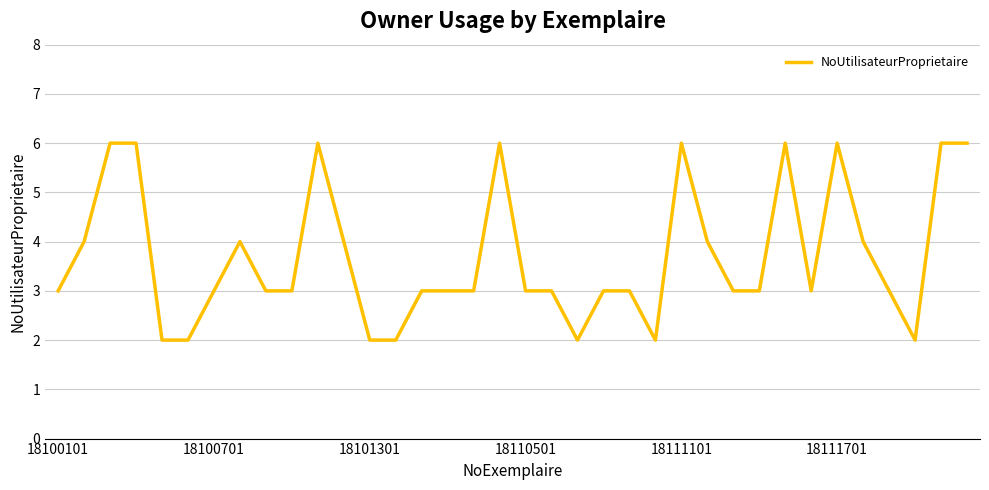

Reading left to right, extract all data points from this chart.

3	4	6	6	2	2	3	4	3	3	6	4	2	2	3	3	3	6	3	3	2	3	3	2	6	4	3	3	6	3	6	4	3	2	6	6